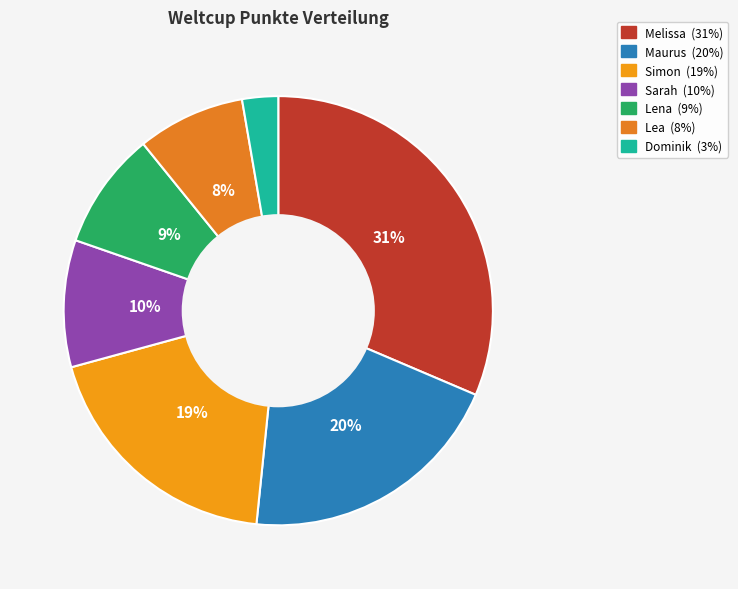

What is the largest slice in the pie chart?

Melissa